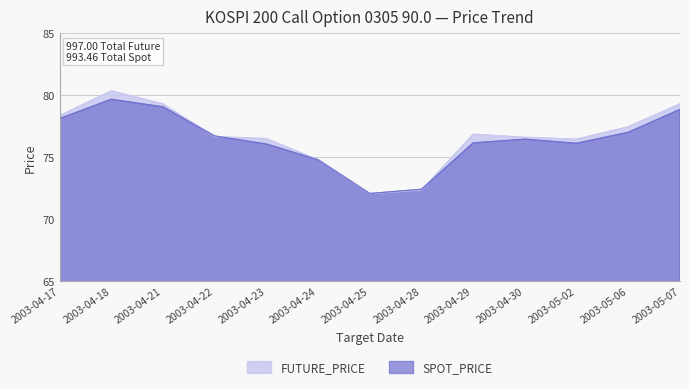

Is it true that FUTURE_PRICE equals 72.3 at 2003-04-28?

True